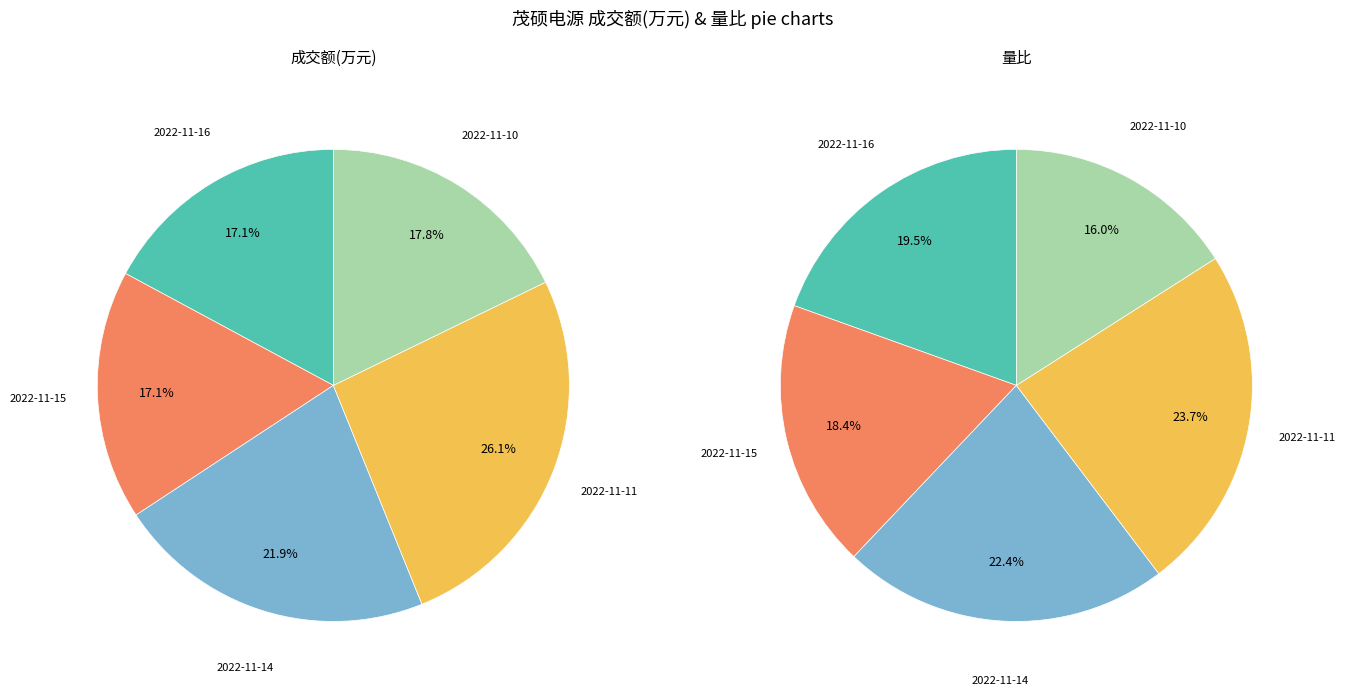

Which category has the smallest portion of the pie?

2022-11-10